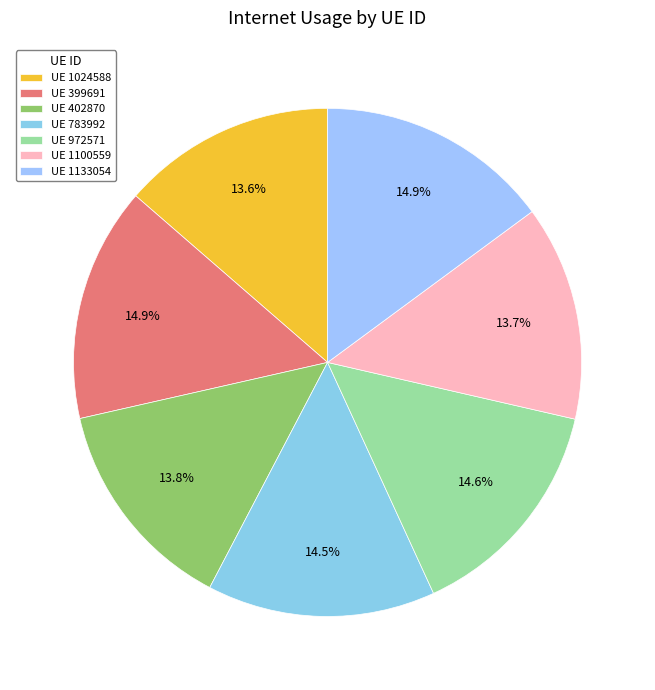

Count the number of slices in the pie.

7